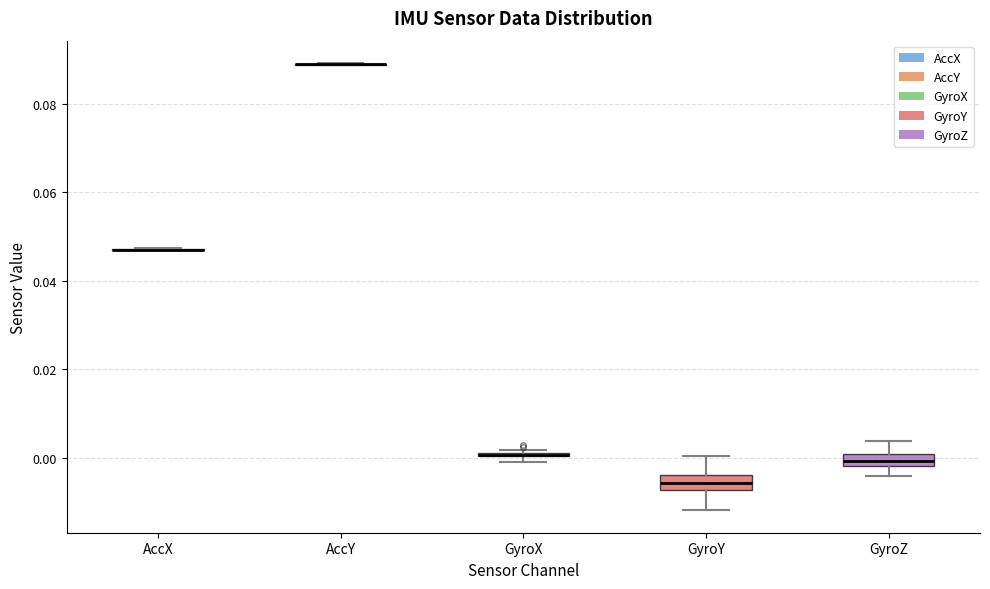

Where is the upper edge of the box for GyroZ on the y-axis? The values are not printed on the chart, so give them approximately, as read against the axis.

0.000